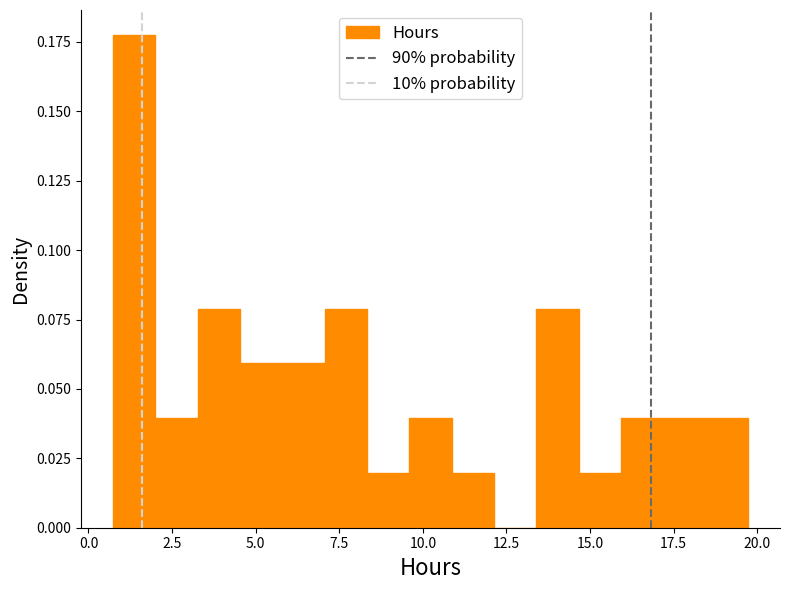

Read against the x-axis, roughly where is the centre of the tallest bar?

1.5